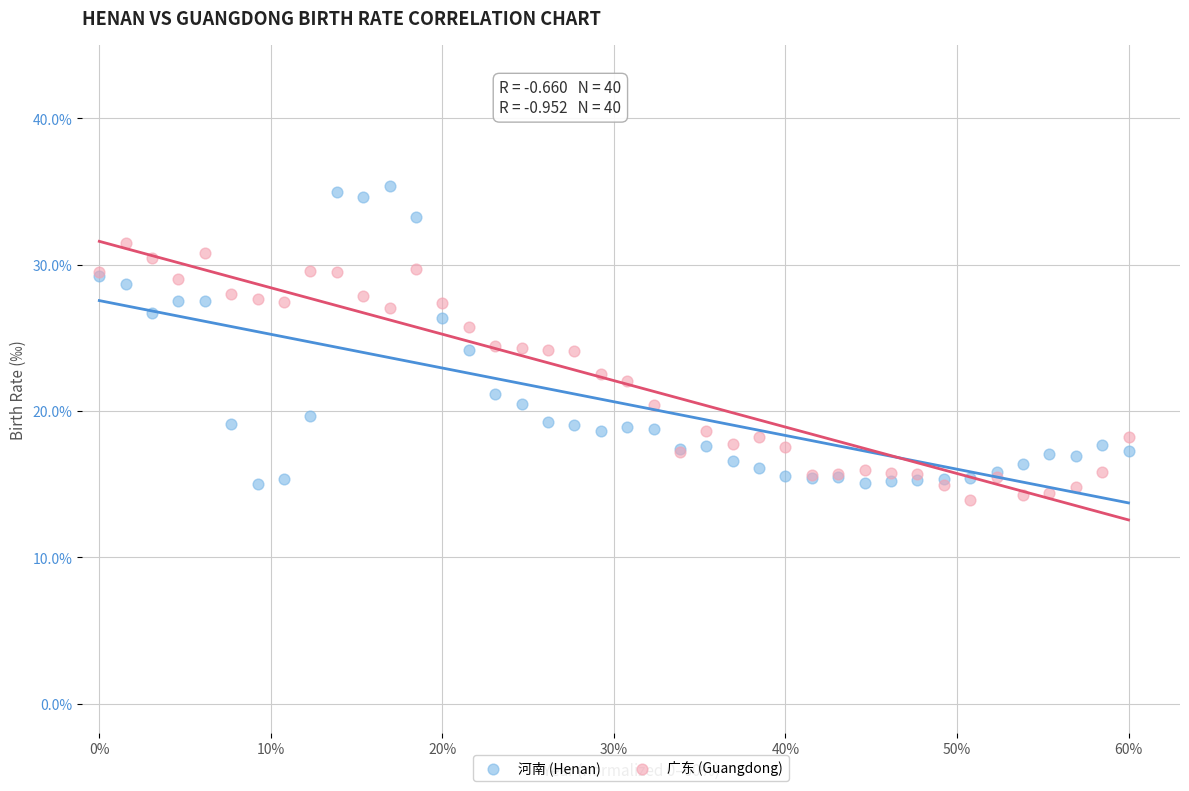

What is the X range (max minus min) for the scatter plot?

60.0